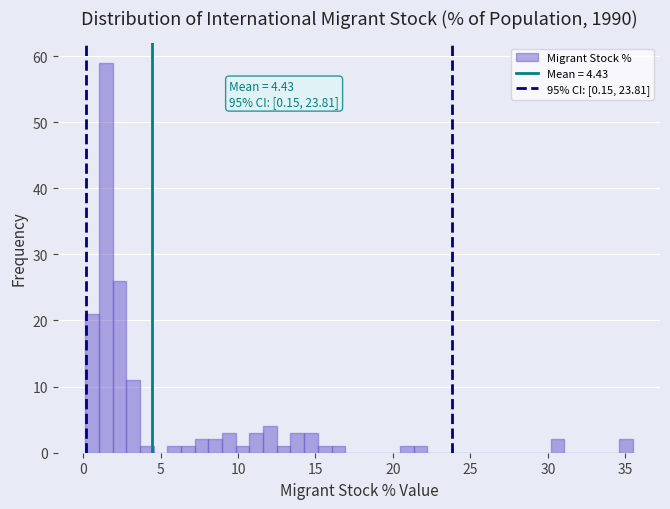

Around what value on the x-axis is the tallest bar? Give the approximate position of its centre, as read against the axis.

1.5